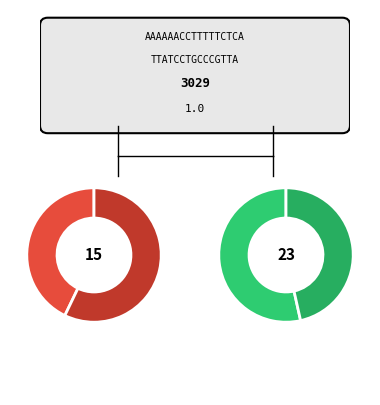

What portion of the pie excludes 14?

97.2%